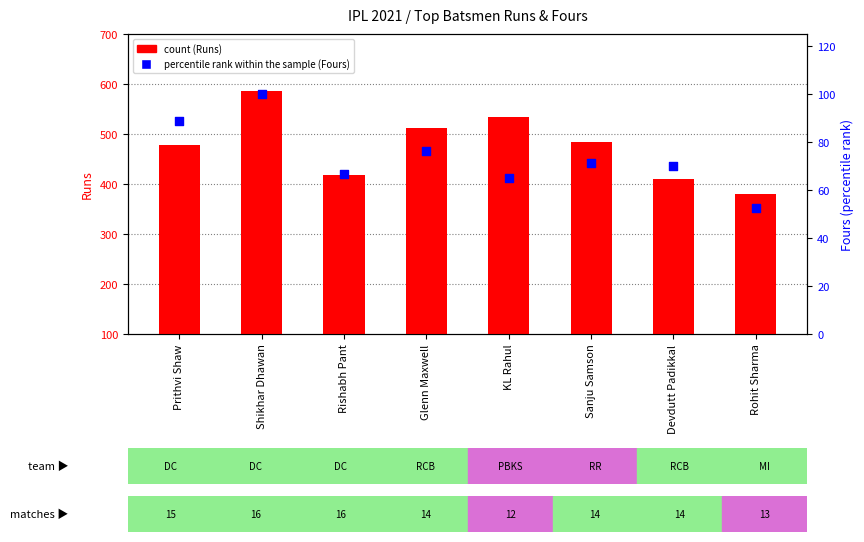

What is the total value across all series at Prithvi Shaw?

567.9